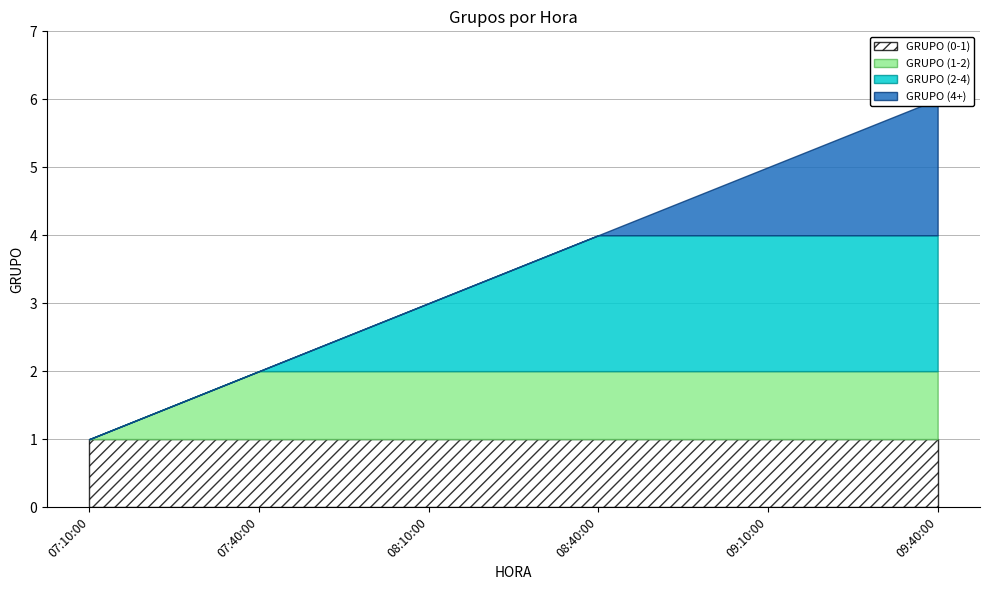

Approximately how many times larger is the value at 09:10:00 compared to 09:40:00?

0.8